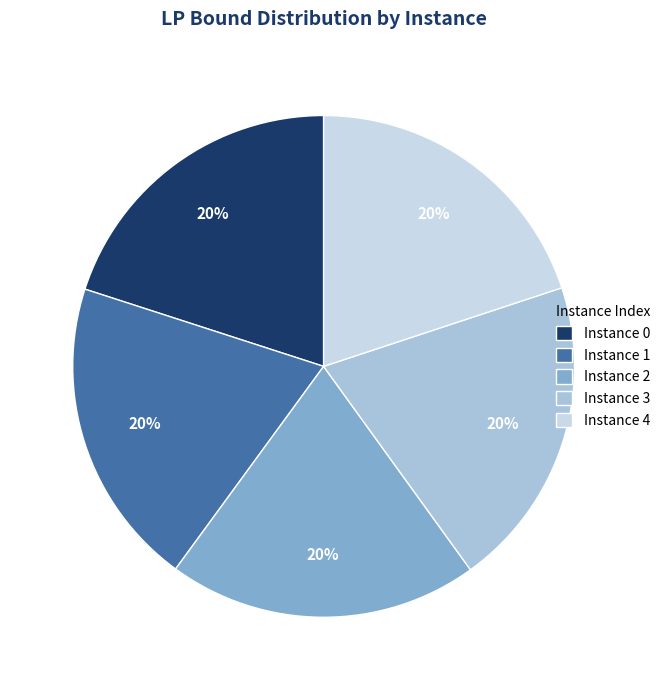

To the nearest percent, what portion does Instance 1 represent?

20%